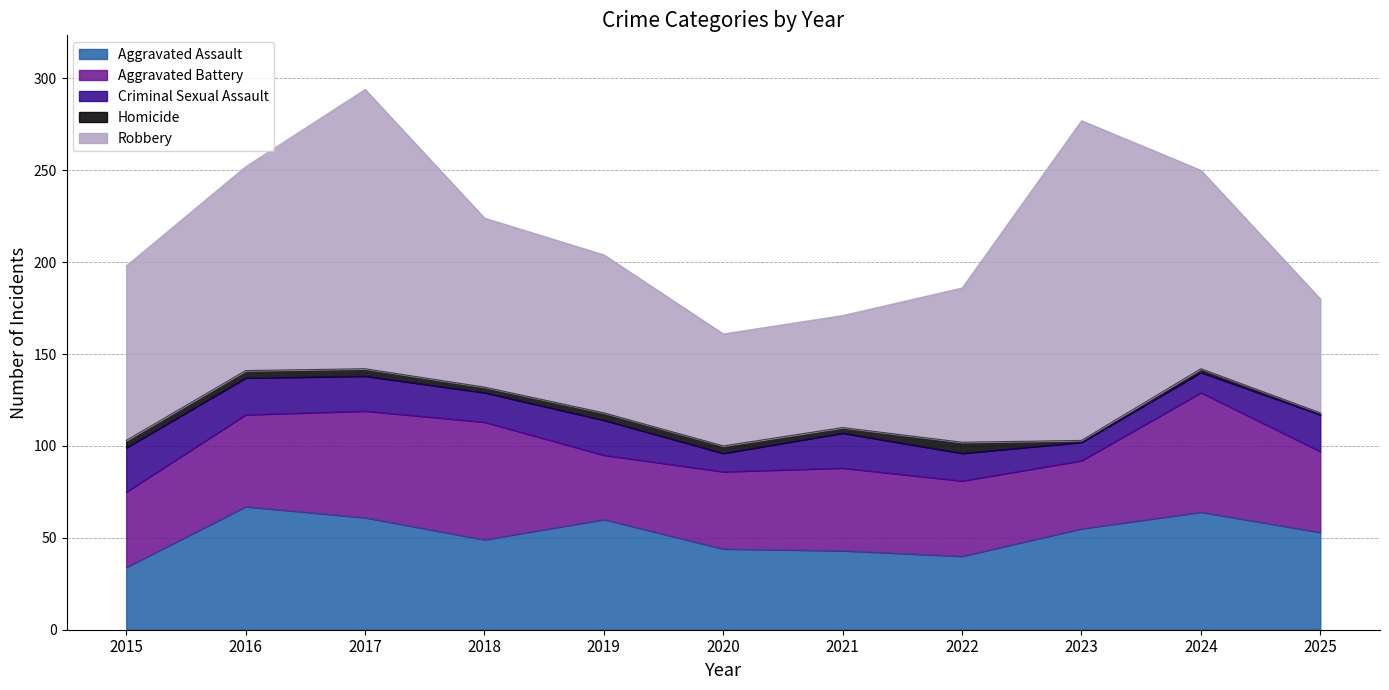

At which category does Criminal Sexual Assault reach its first local peak?

2019